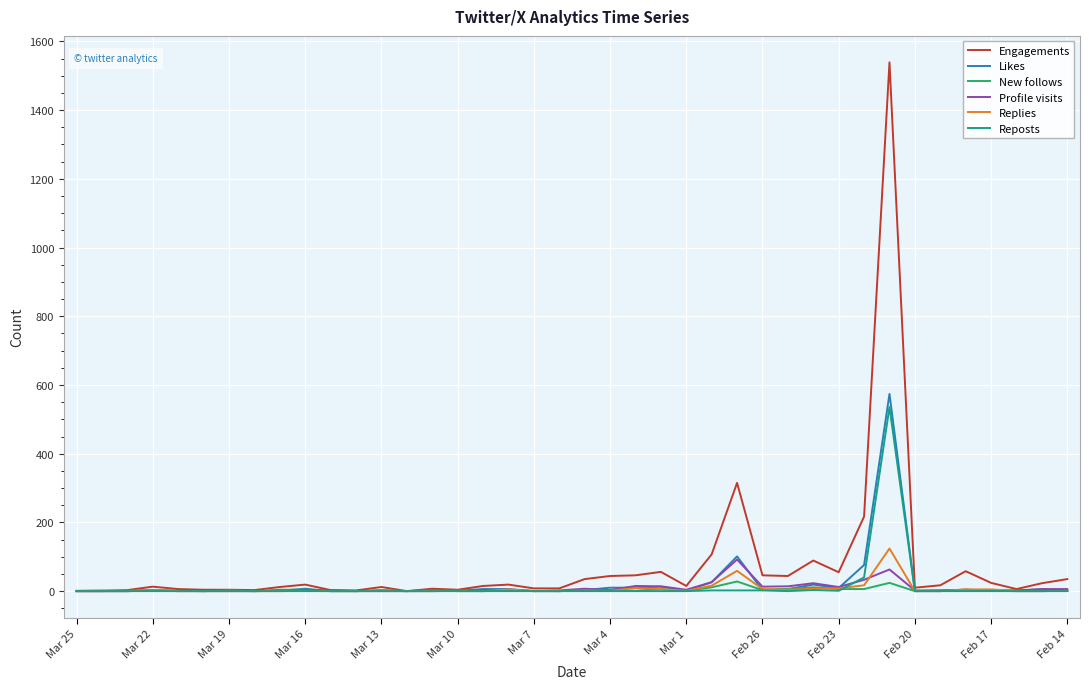

What is the difference between the maximum and second lowest values in the New follows series?

28